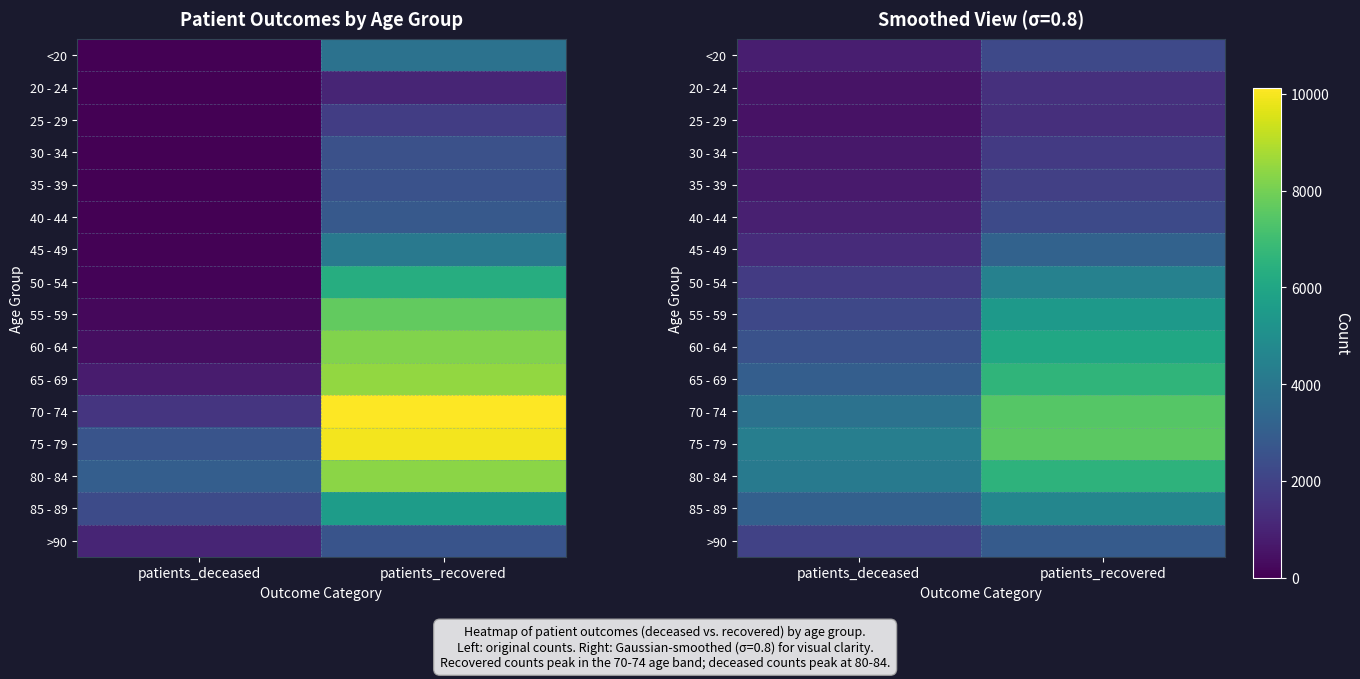

What is the sum of the 45 - 49 values at patients_recovered and patients_deceased?

4425.0